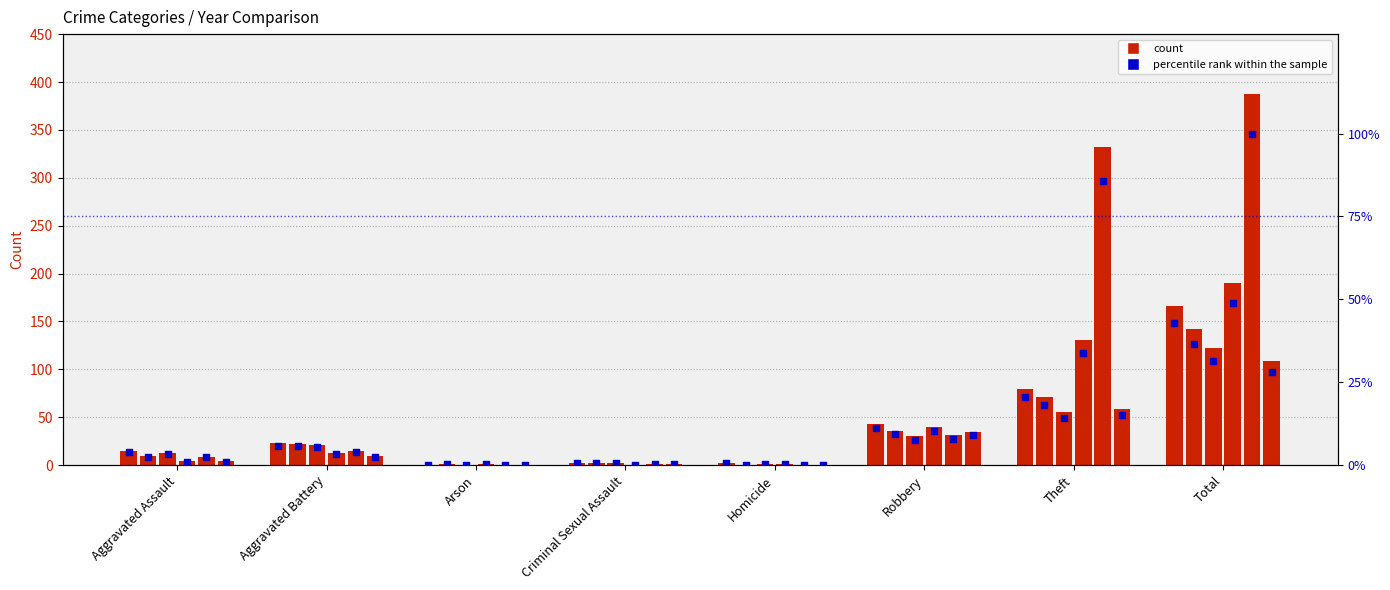

Is the value of 2023 at Theft greater than the value of 2017 at Aggravated Battery?

Yes